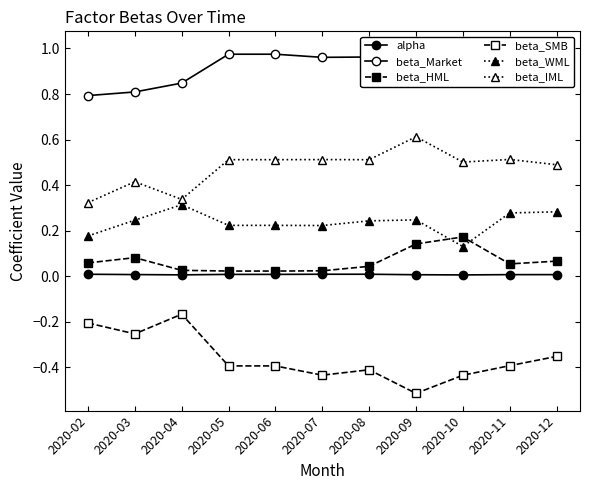

Reading left to right, list all the values displayed in this chart.

alpha: 2020-02=0.0	2020-03=0.0	2020-04=0.0	2020-05=0.0	2020-06=0.0	2020-07=0.0	2020-08=0.0	2020-09=0.0	2020-10=0.0	2020-11=0.0	2020-12=0.0
beta_Market: 2020-02=0.8	2020-03=0.8	2020-04=0.8	2020-05=1.0	2020-06=1.0	2020-07=1.0	2020-08=1.0	2020-09=1.0	2020-10=1.0	2020-11=1.0	2020-12=0.9
beta_HML: 2020-02=0.1	2020-03=0.1	2020-04=0.0	2020-05=0.0	2020-06=0.0	2020-07=0.0	2020-08=0.0	2020-09=0.1	2020-10=0.2	2020-11=0.1	2020-12=0.1
beta_SMB: 2020-02=-0.2	2020-03=-0.3	2020-04=-0.2	2020-05=-0.4	2020-06=-0.4	2020-07=-0.4	2020-08=-0.4	2020-09=-0.5	2020-10=-0.4	2020-11=-0.4	2020-12=-0.4
beta_WML: 2020-02=0.2	2020-03=0.2	2020-04=0.3	2020-05=0.2	2020-06=0.2	2020-07=0.2	2020-08=0.2	2020-09=0.2	2020-10=0.1	2020-11=0.3	2020-12=0.3
beta_IML: 2020-02=0.3	2020-03=0.4	2020-04=0.3	2020-05=0.5	2020-06=0.5	2020-07=0.5	2020-08=0.5	2020-09=0.6	2020-10=0.5	2020-11=0.5	2020-12=0.5